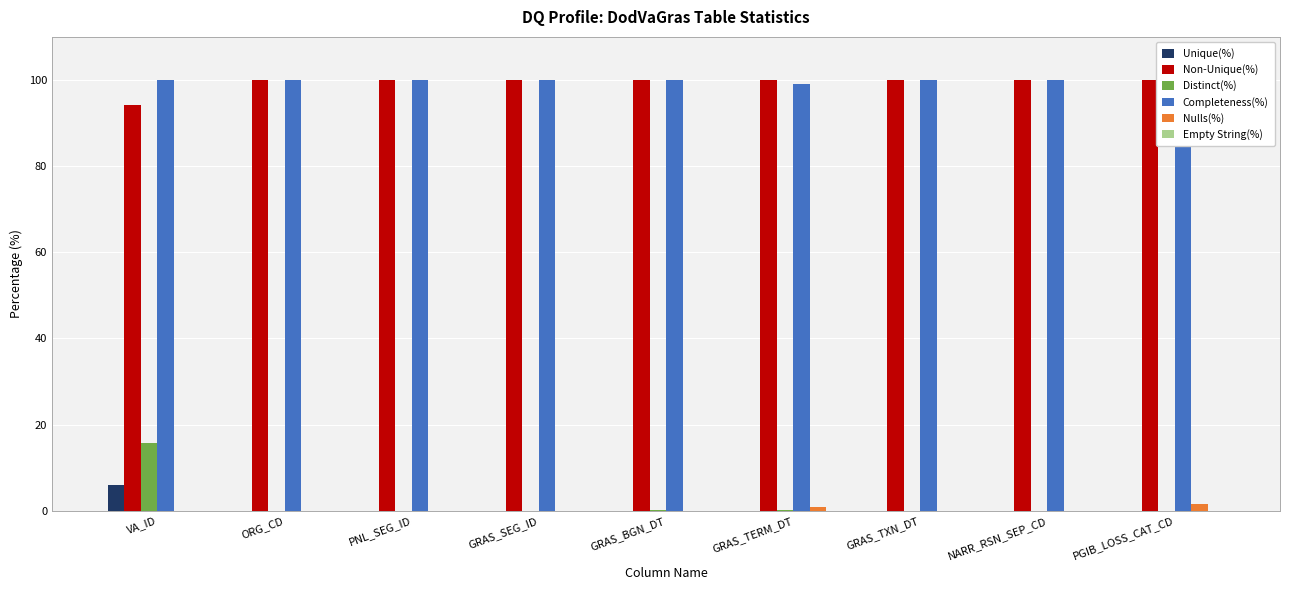

True or false: Completeness(%) has a value of 100.0 at ORG_CD.

True